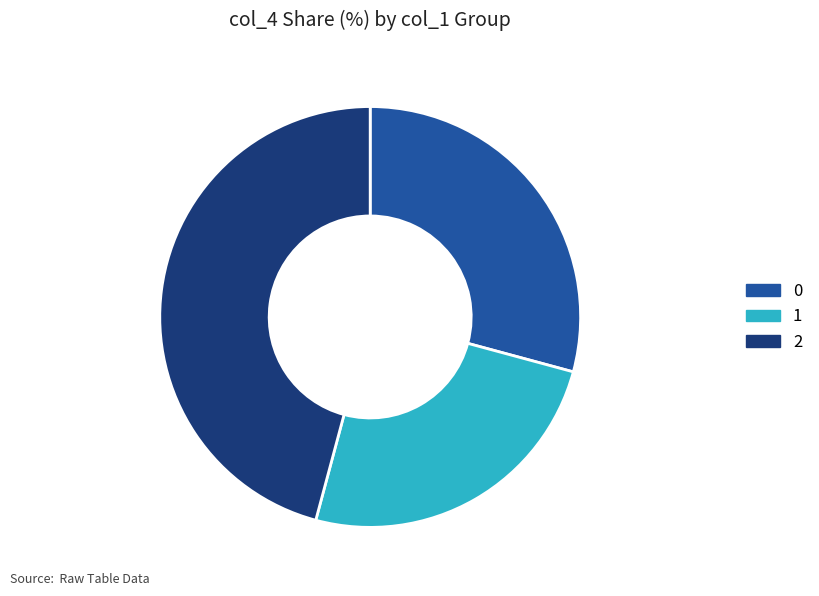

Is it true that 0 is 36% of the pie?

False